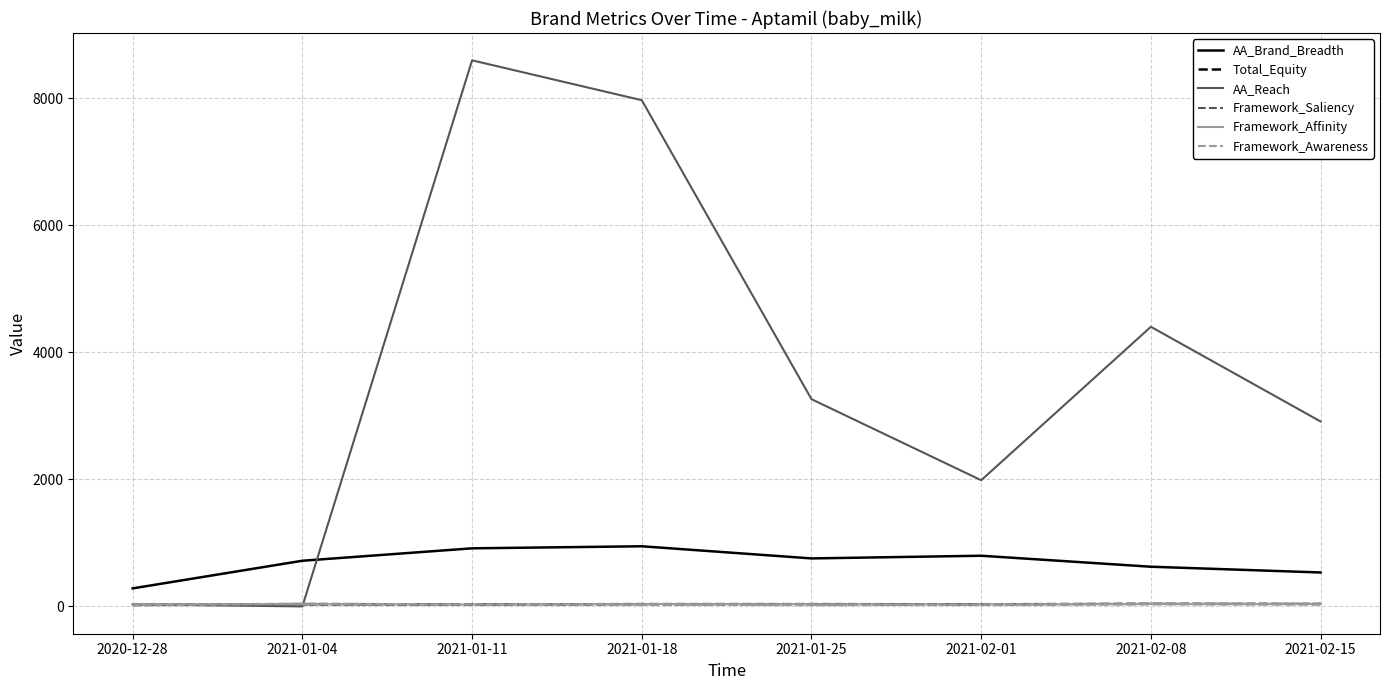

Which series has the widest spread of values?

AA_Reach